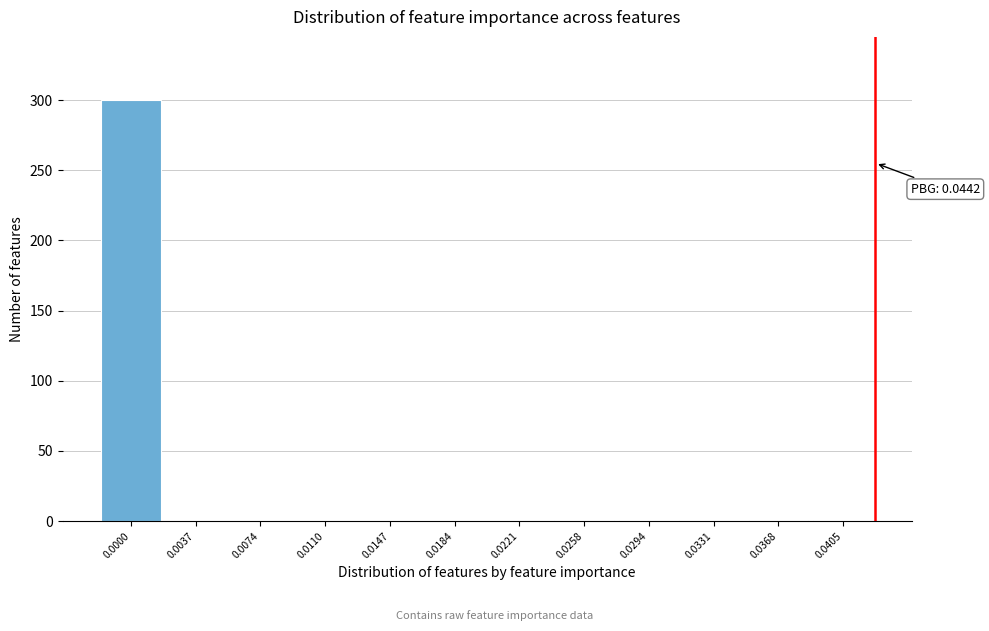

What is the sum of all values?

304